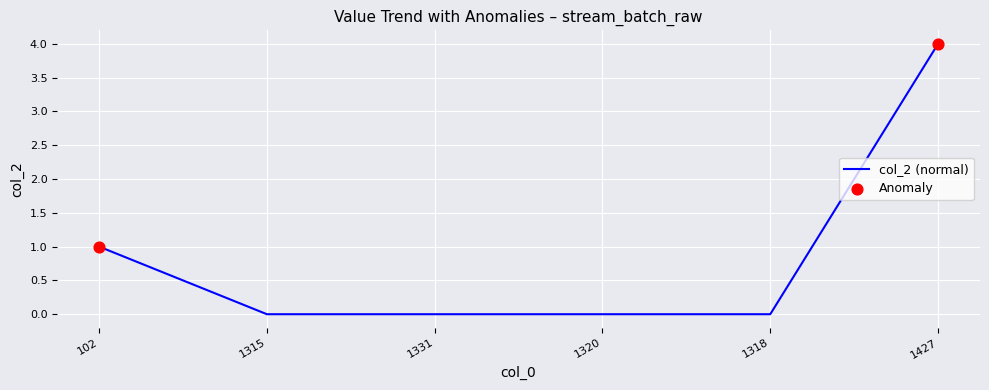

What is the change in value from 102 to 1331?

-1